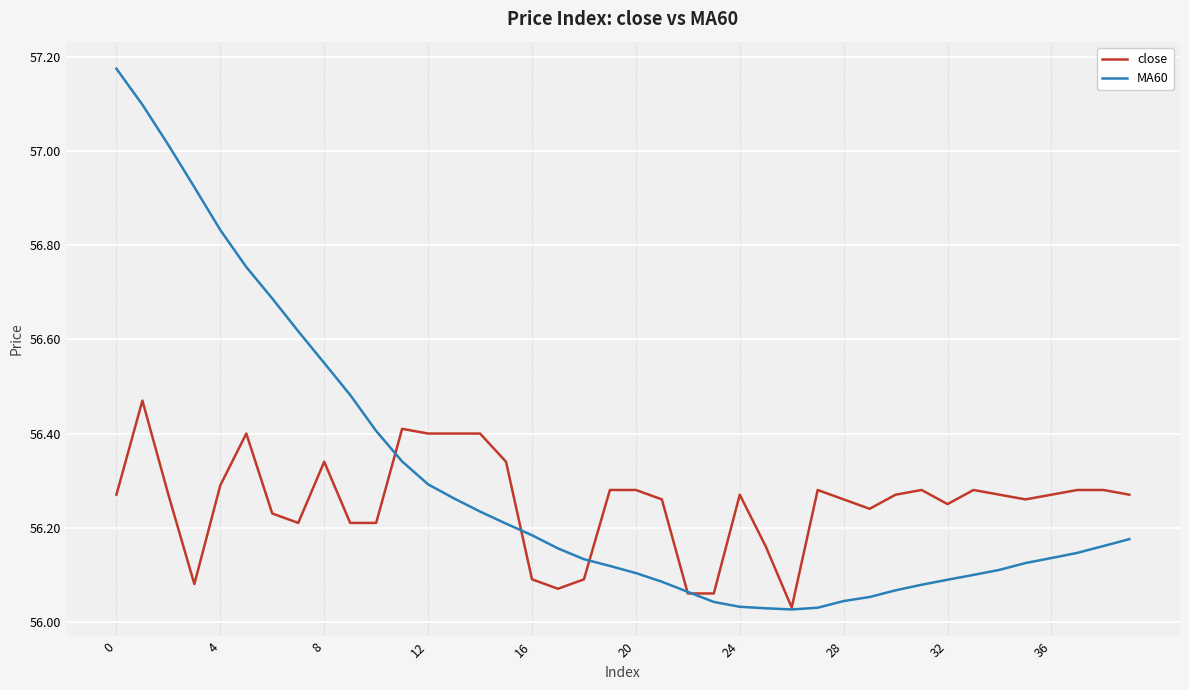

True or false: MA60 has more than 2 points higher than both neighbors.

False